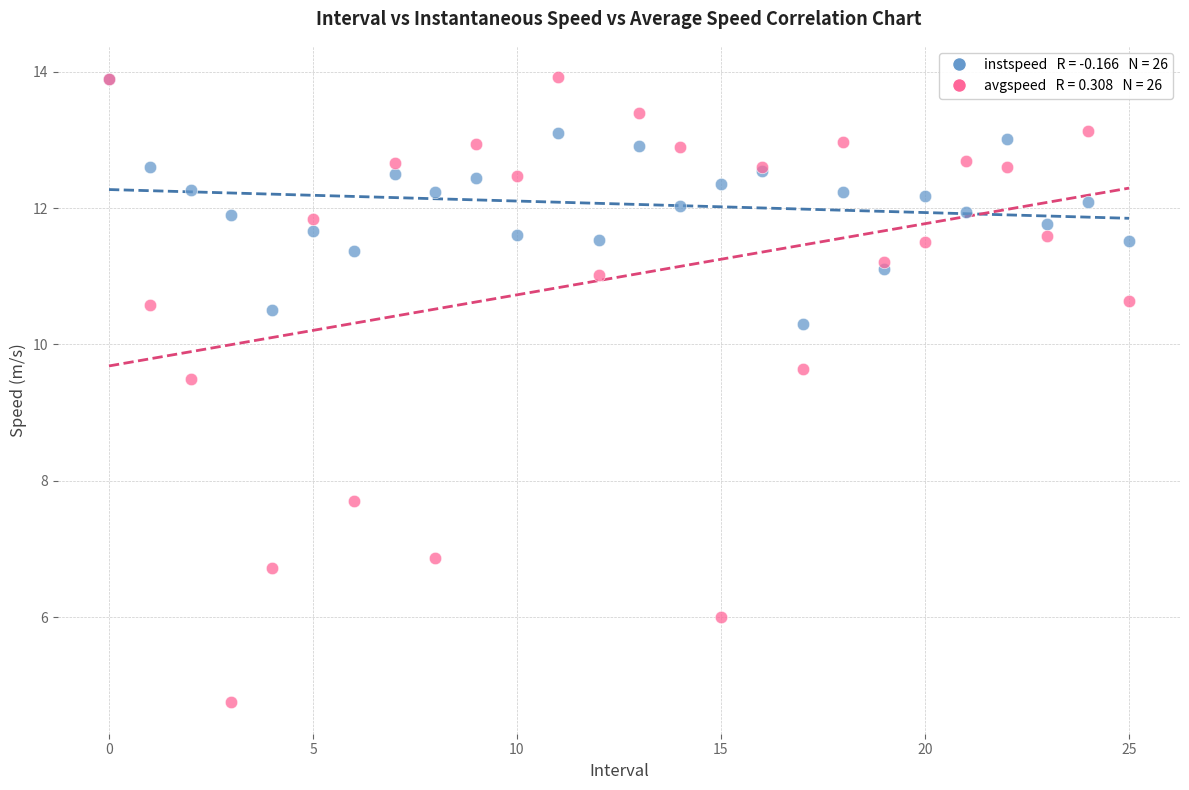

Across all series, what Y value is closest to 9?

9.5